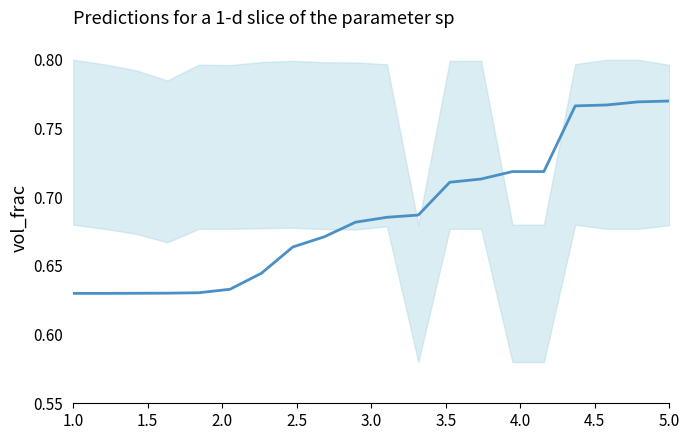

True or false: the data has more than 1 interior local peaks.

False